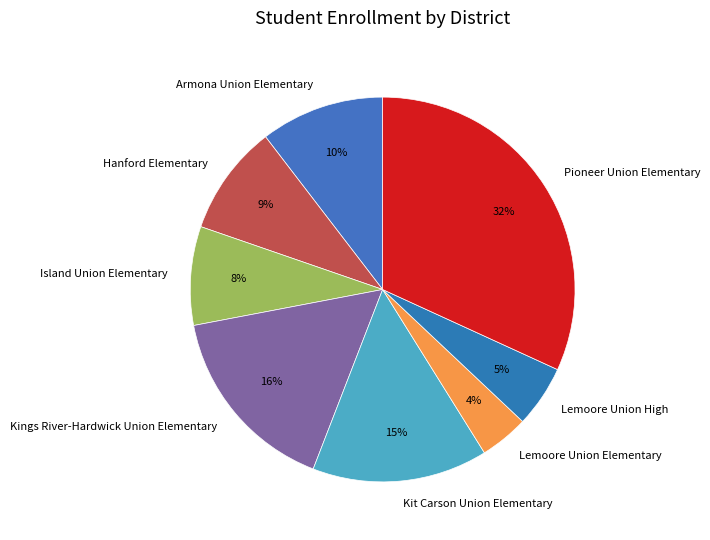

Between Hanford Elementary and Lemoore Union High, which is larger?

Hanford Elementary